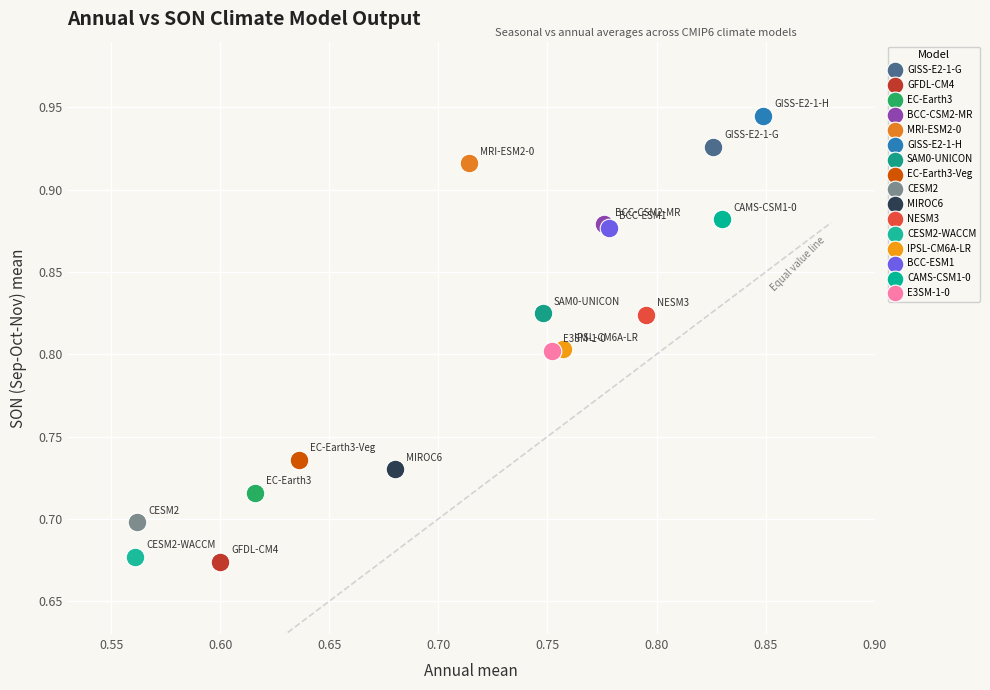

What are all the series names shown in the legend?

GISS-E2-1-G, GFDL-CM4, EC-Earth3, BCC-CSM2-MR, MRI-ESM2-0, GISS-E2-1-H, SAM0-UNICON, EC-Earth3-Veg, CESM2, MIROC6, NESM3, CESM2-WACCM, IPSL-CM6A-LR, BCC-ESM1, CAMS-CSM1-0, E3SM-1-0